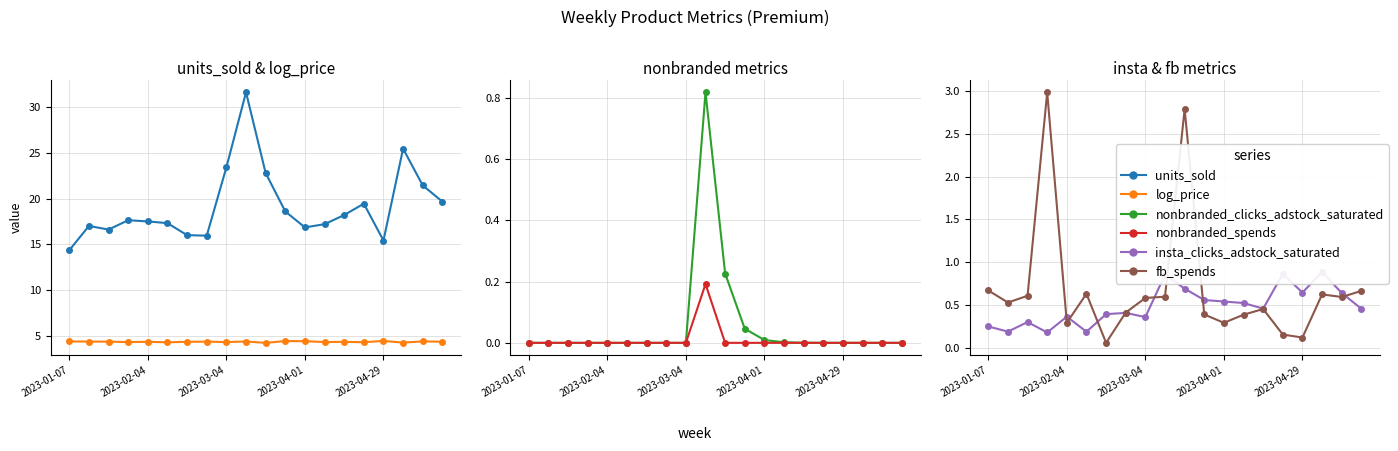

The insta_clicks_adstock_saturated series shows 0.8 at 13. True or false?

False